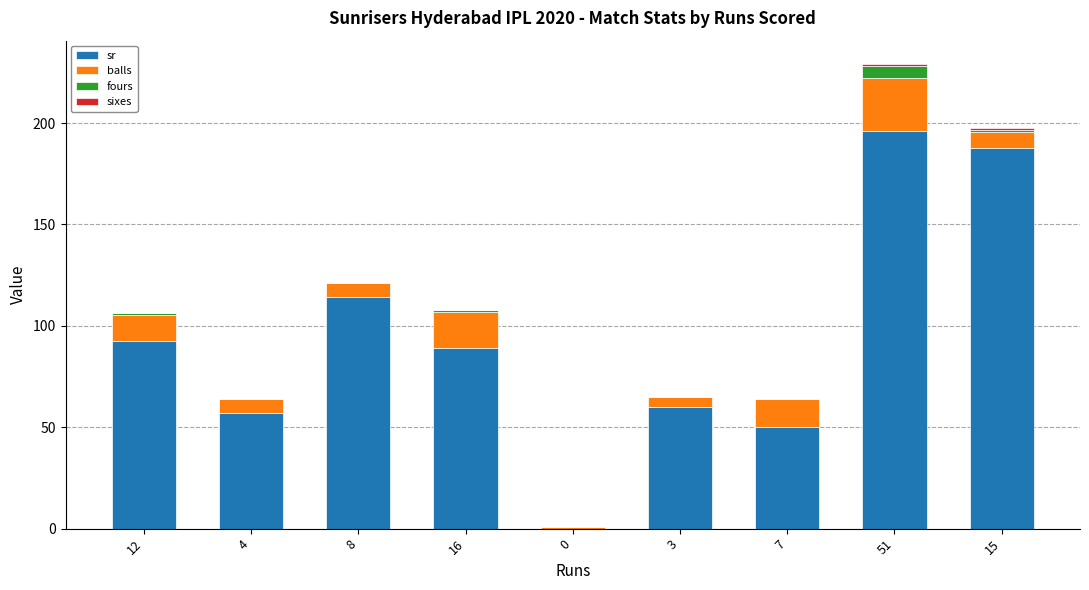

Are the bars horizontal?

No